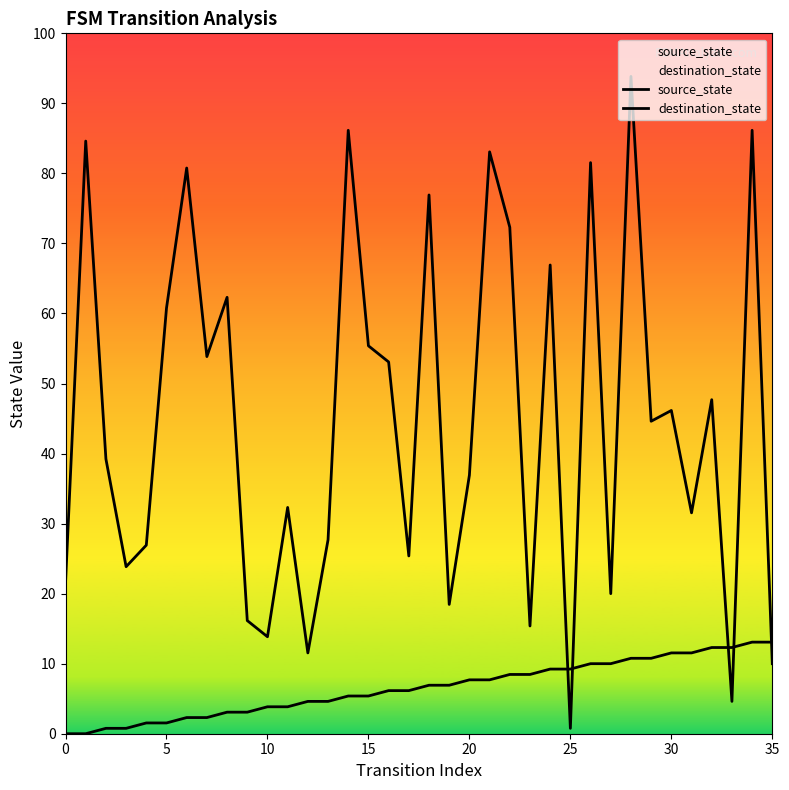

At which category is the sum across all series the highest?

28